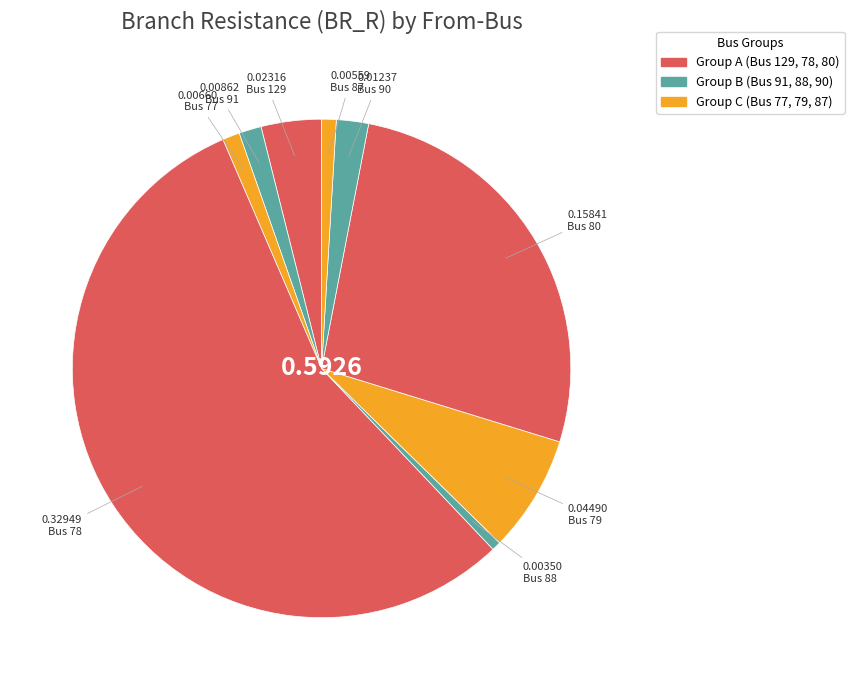

What is the majority slice?

Bus 78